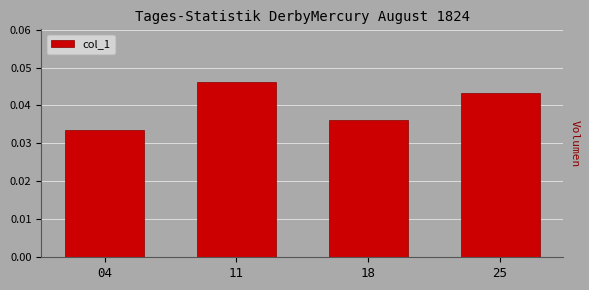

Between 18 and 25, which is larger?

25